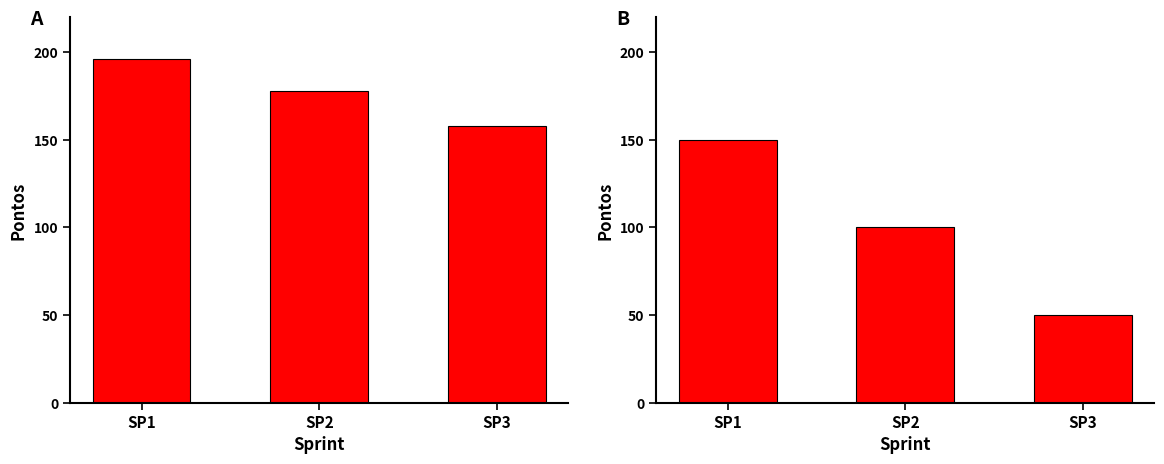

At which label does Planejado first exceed 178?

SP1